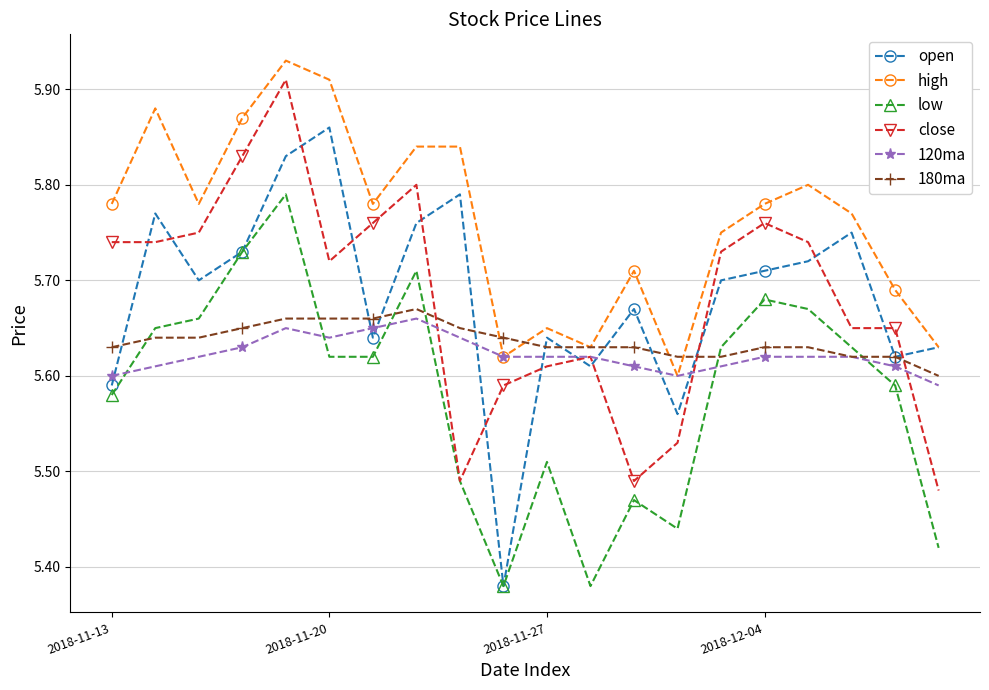

At how many categories does at least one series exceed 5?

20